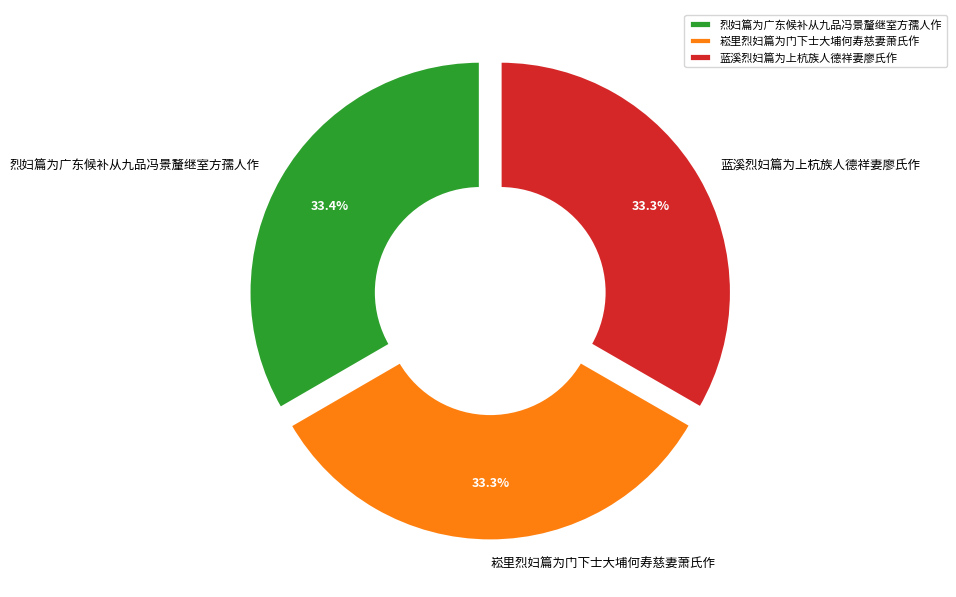

Count the number of slices in the pie.

3